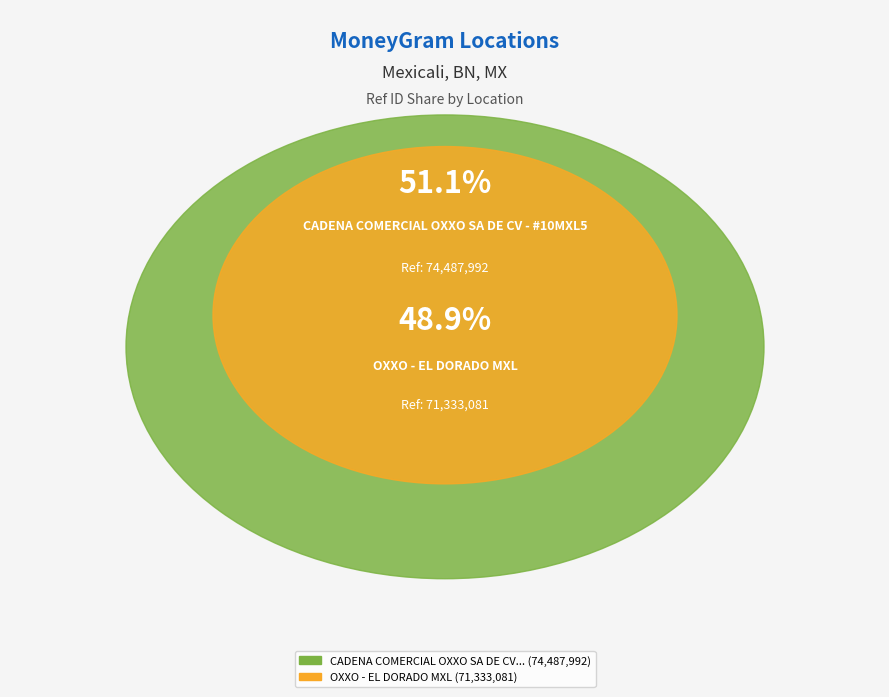

To the nearest percent, what portion does OXXO - EL DORADO MXL represent?

49%